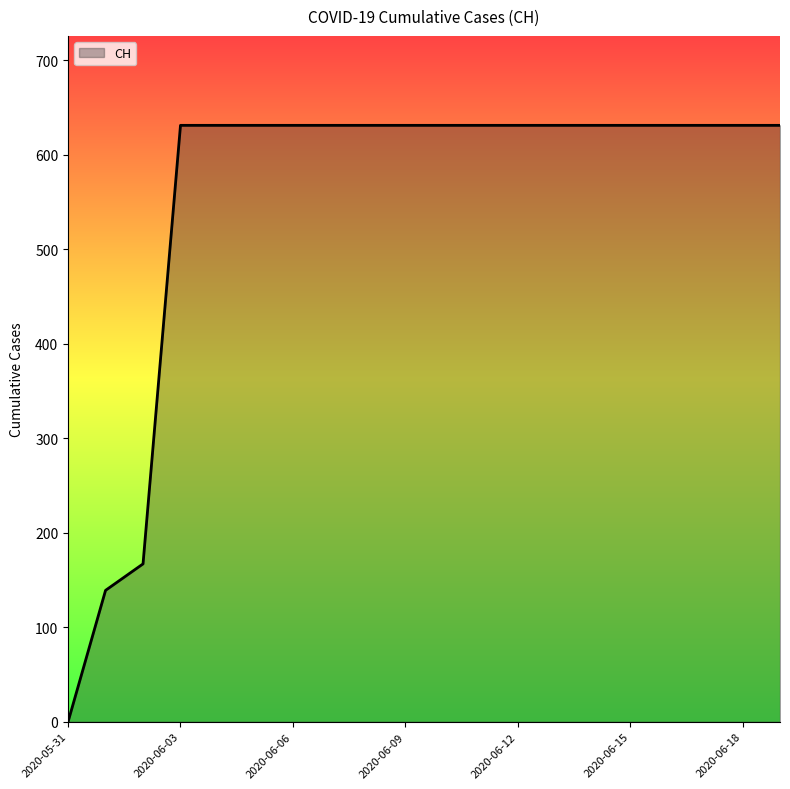

What is the difference between the maximum and minimum values?

631